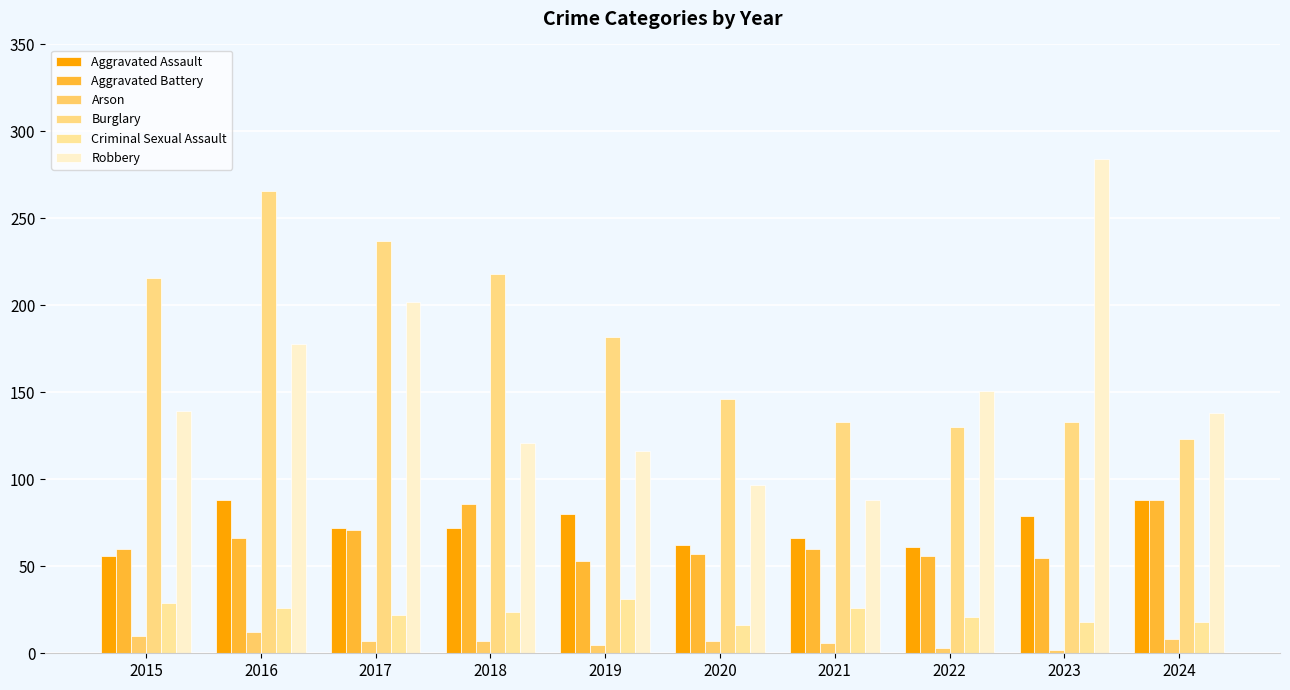

Reading left to right, extract all data points from this chart.

Aggravated Assault: 2015=56	2016=88	2017=72	2018=72	2019=80	2020=62	2021=66	2022=61	2023=79	2024=88
Aggravated Battery: 2015=60	2016=66	2017=71	2018=86	2019=53	2020=57	2021=60	2022=56	2023=55	2024=88
Arson: 2015=10	2016=12	2017=7	2018=7	2019=5	2020=7	2021=6	2022=3	2023=2	2024=8
Burglary: 2015=216	2016=266	2017=237	2018=218	2019=182	2020=146	2021=133	2022=130	2023=133	2024=123
Criminal Sexual Assault: 2015=29	2016=26	2017=22	2018=24	2019=31	2020=16	2021=26	2022=21	2023=18	2024=18
Robbery: 2015=139	2016=178	2017=202	2018=121	2019=116	2020=97	2021=88	2022=151	2023=284	2024=138